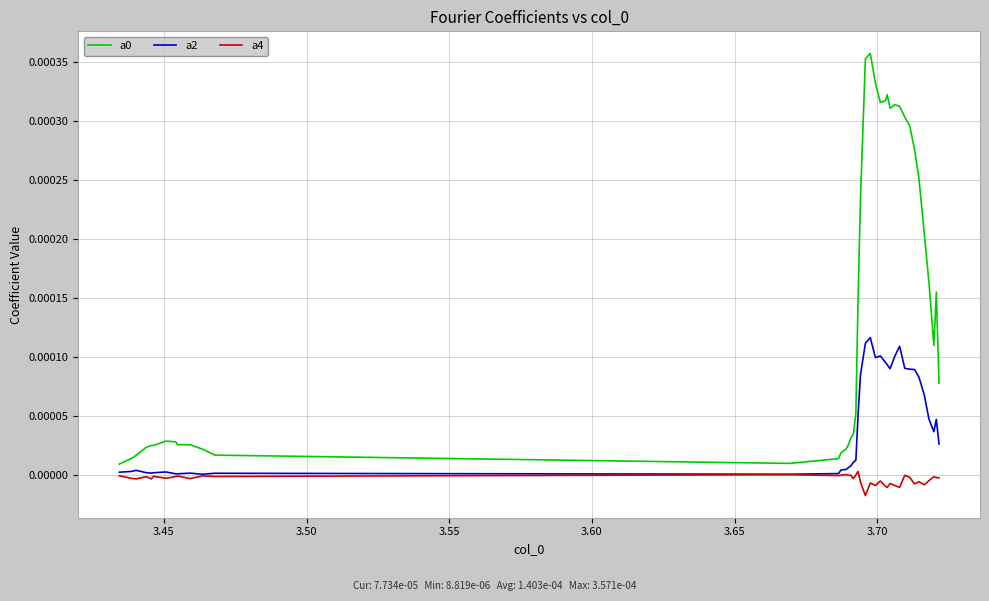

At how many categories does at least one series exceed 0?

40